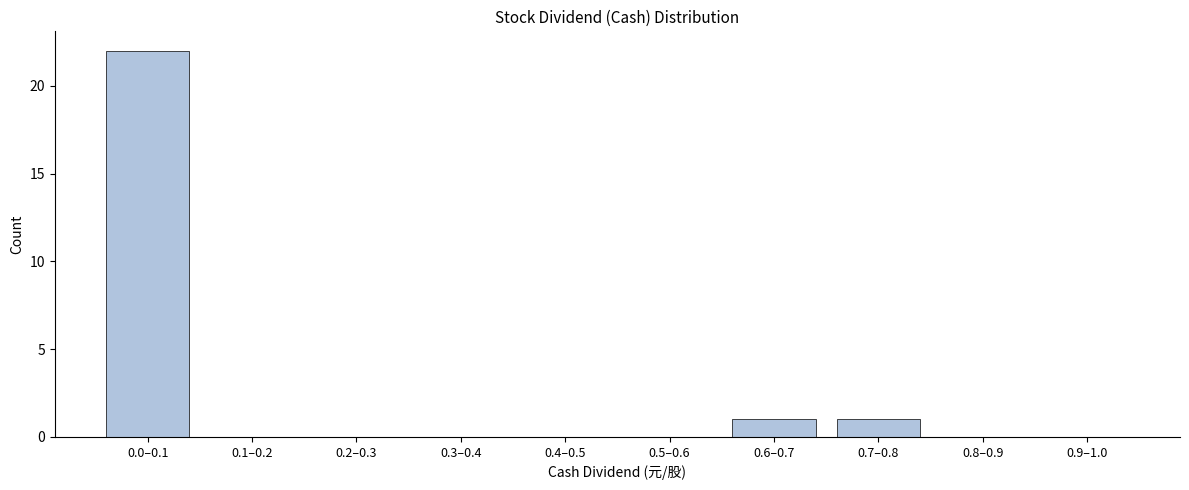

Reading left to right, list all the values displayed in this chart.

0.0–0.1=22	0.1–0.2=0	0.2–0.3=0	0.3–0.4=0	0.4–0.5=0	0.5–0.6=0	0.6–0.7=1	0.7–0.8=1	0.8–0.9=0	0.9–1.0=0